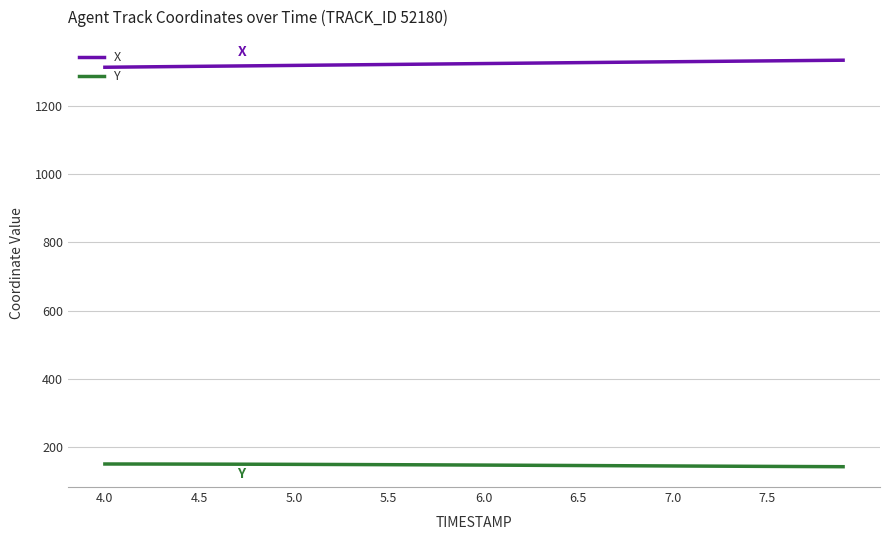

Which series has the largest total across all categories?

X